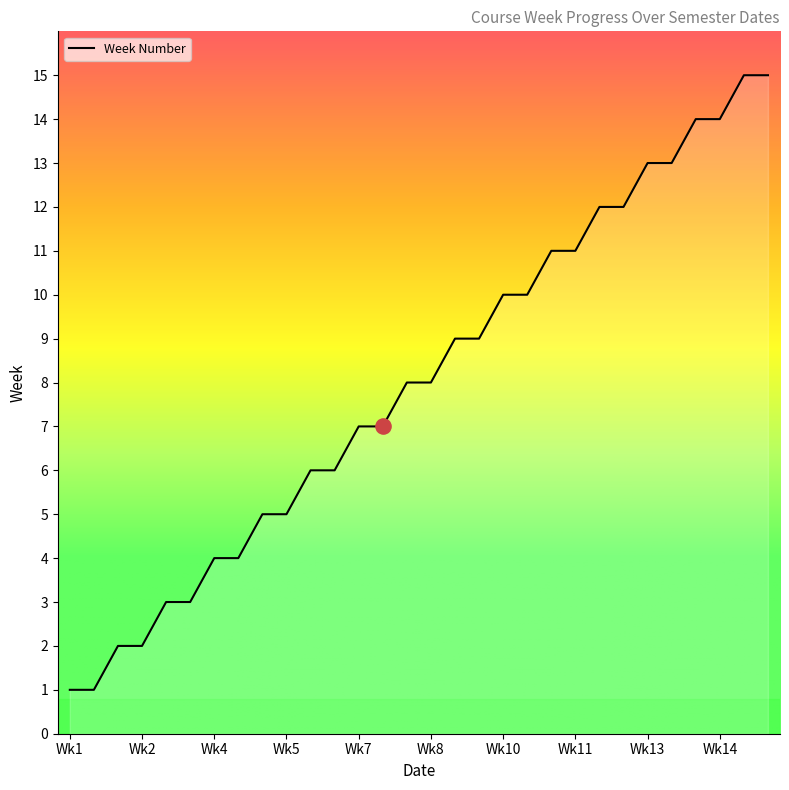

What is the greatest value displayed?

15